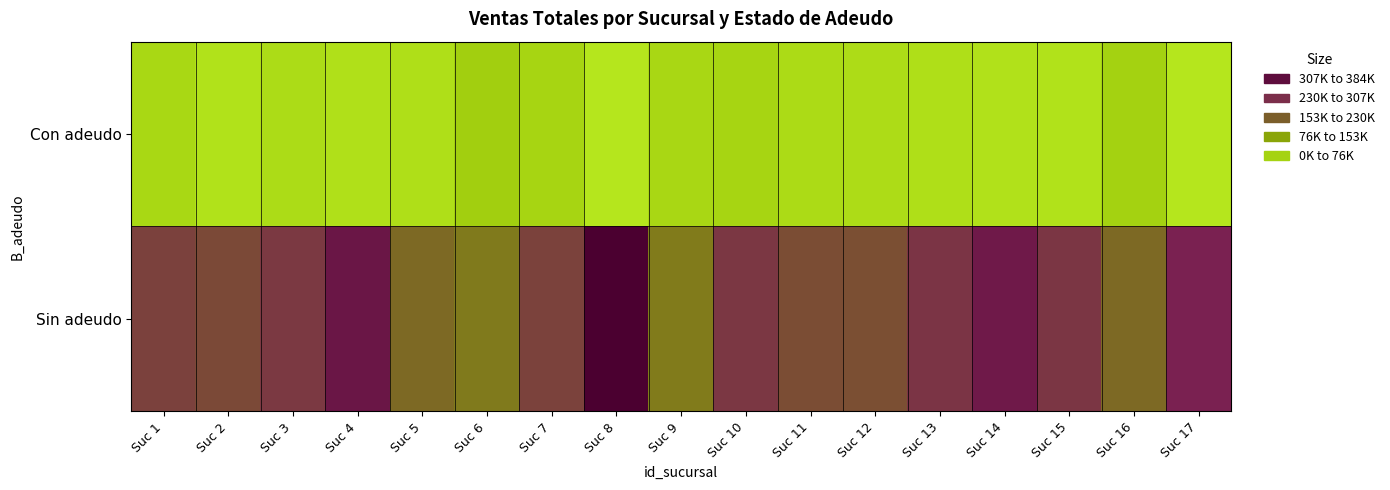

At how many categories does at least one series exceed 51276?

17